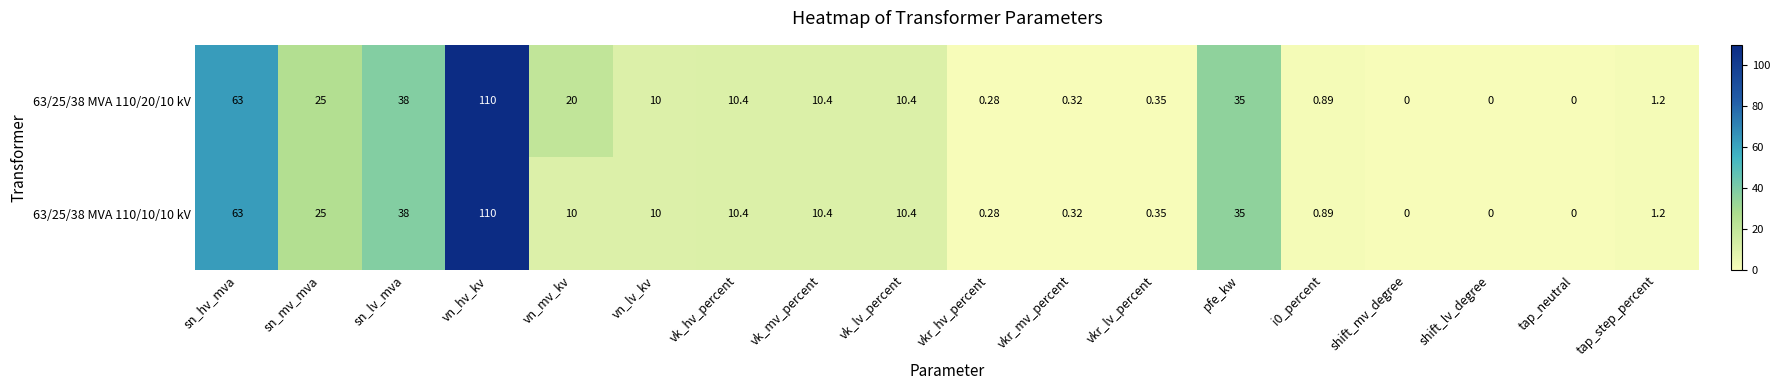

Count the number of data series in this chart.

2